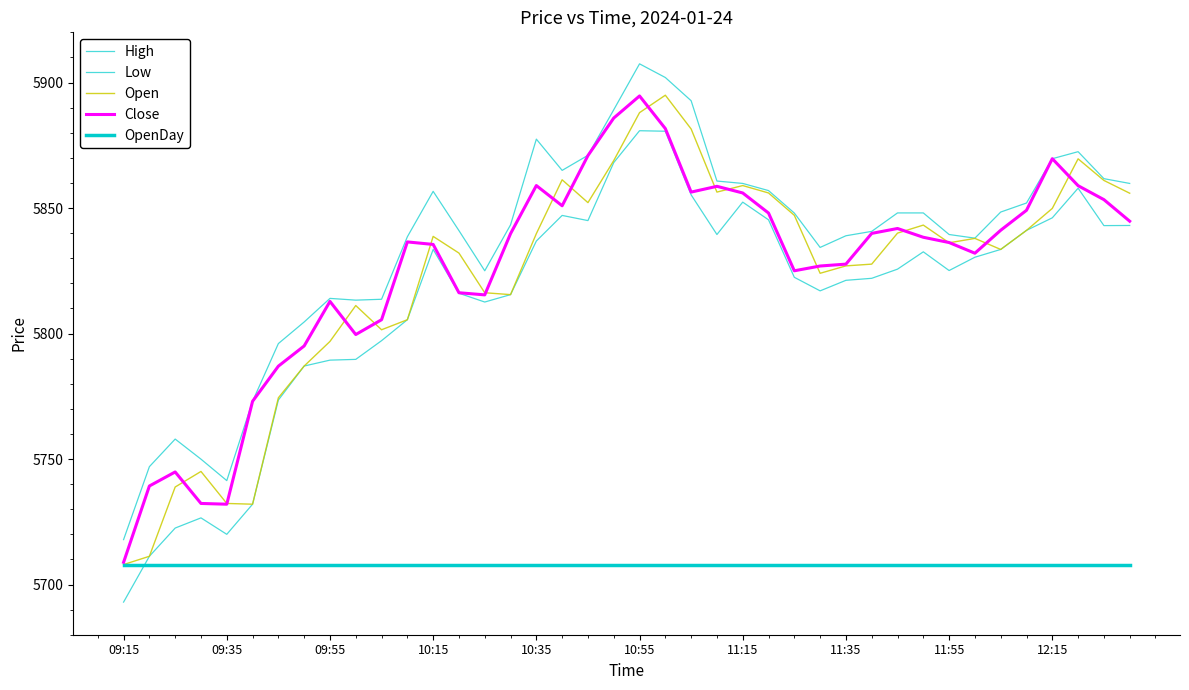

How many lines are shown in the chart?

5